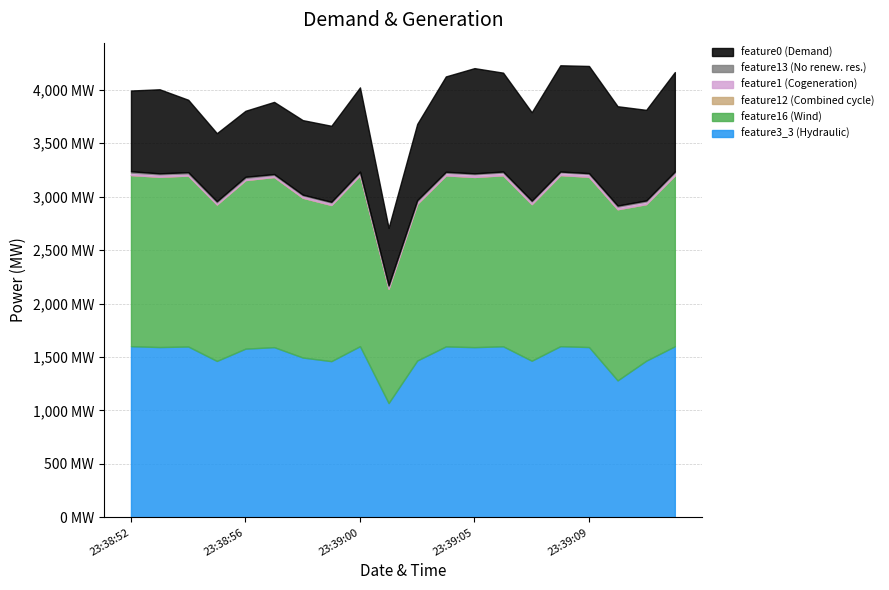

Which series has the largest total across all categories?

feature16